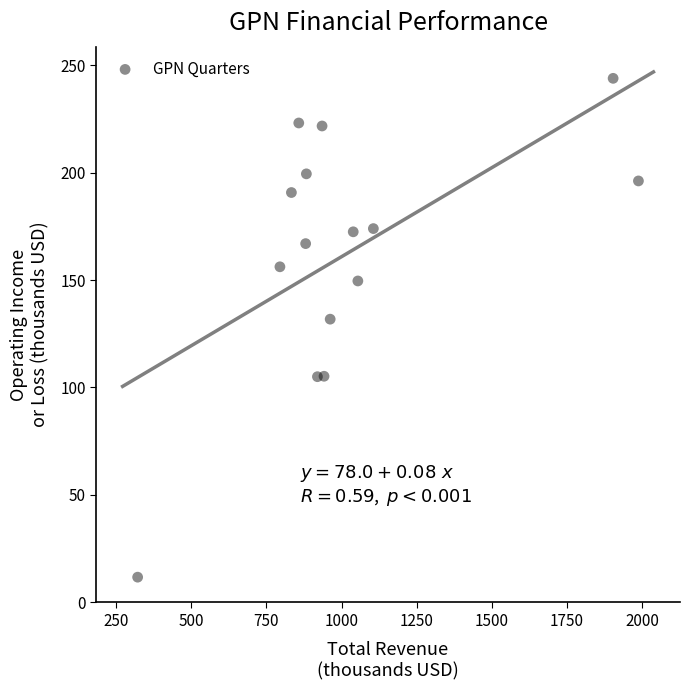

What Y value in the scatter plot is closest to 127?

131.8